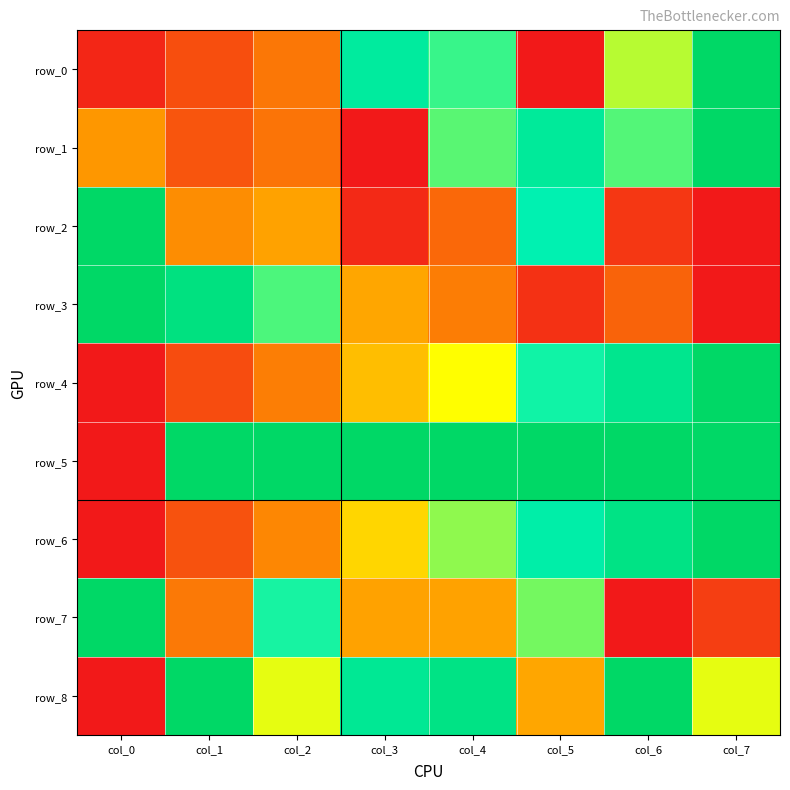

Rank the series by their maximum value, from lowest to highest.

row_0, row_1, row_2, row_3, row_4, row_5, row_6, row_7, row_8